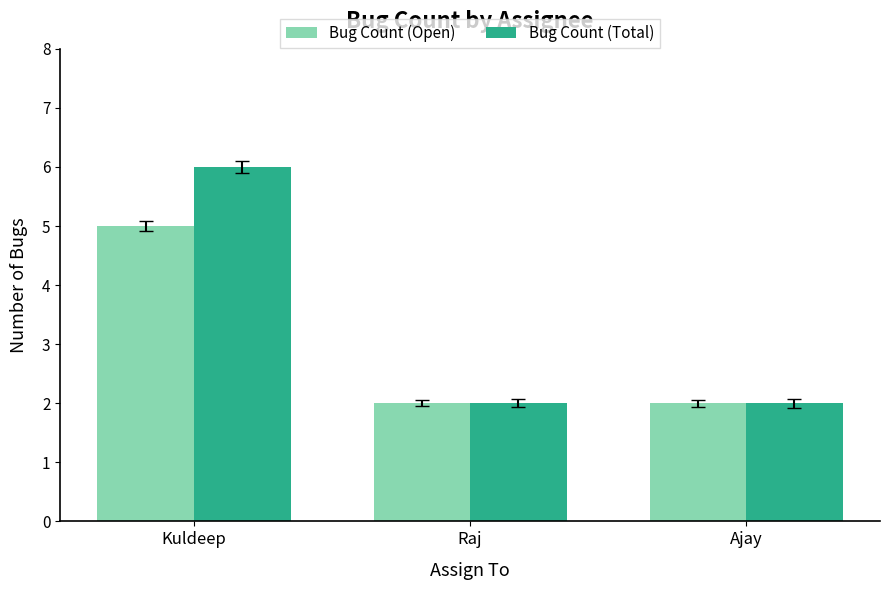

What is the minimum value for Bug Count (Total)?

2